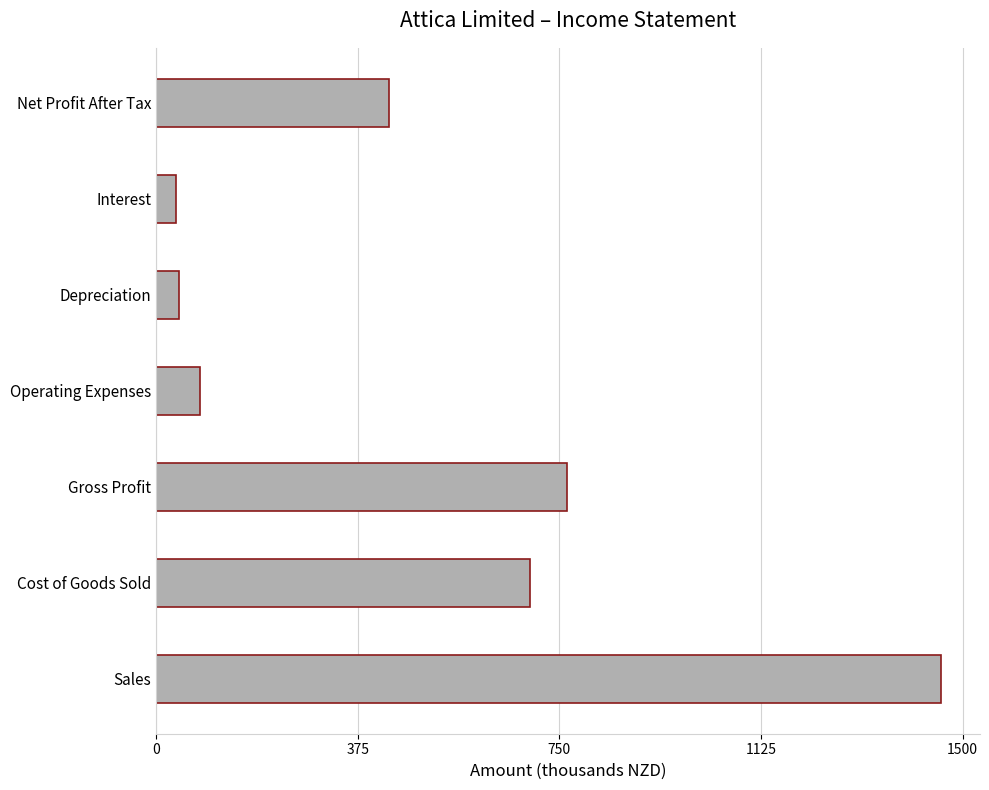

What is the difference between the values at Cost of Goods Sold and Interest?

657.5